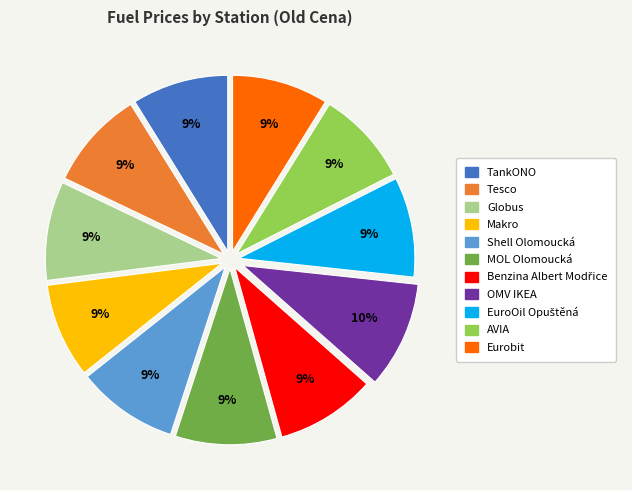

Is it true that Globus is 14% of the pie?

False